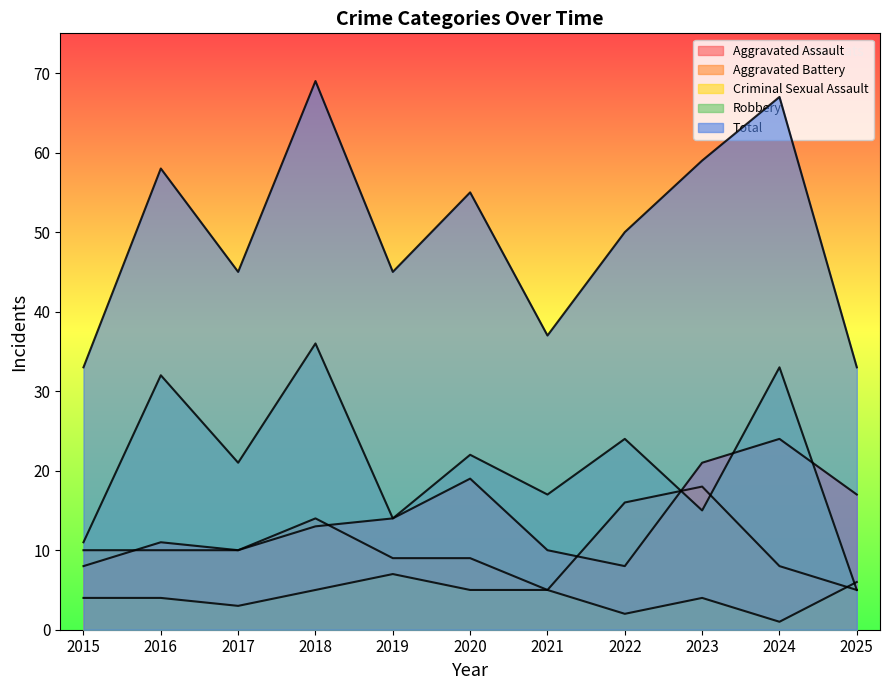

Reading right to left, extract all data points from this chart.

Aggravated Assault: 17	24	21	8	10	19	14	13	10	11	8
Aggravated Battery: 5	8	18	16	5	9	9	14	10	10	10
Criminal Sexual Assault: 6	1	4	2	5	5	7	5	3	4	4
Robbery: 5	33	15	24	17	22	14	36	21	32	11
Total: 33	67	59	50	37	55	45	69	45	58	33